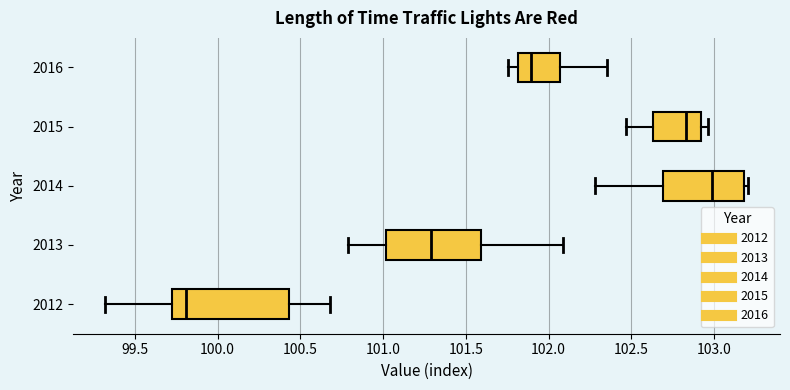

Reading bottom to top, transcribe this box plot: for each box, give where its median line is, the range the box spans, and where its two whiskers end, as read against the x-axis. The values are not printed on the chart, so give them approximately, as read against the axis.

2012: median 99.80, box 99.75 to 100.45, whiskers 99.30 to 100.70
2013: median 101.30, box 101.00 to 101.60, whiskers 100.80 to 102.10
2014: median 103.00, box 102.70 to 103.20, whiskers 102.30 to 103.20 (just right of the box's right edge)
2015: median 102.85, box 102.65 to 102.90, whiskers 102.45 to 102.95
2016: median 101.90, box 101.80 to 102.05, whiskers 101.75 to 102.35